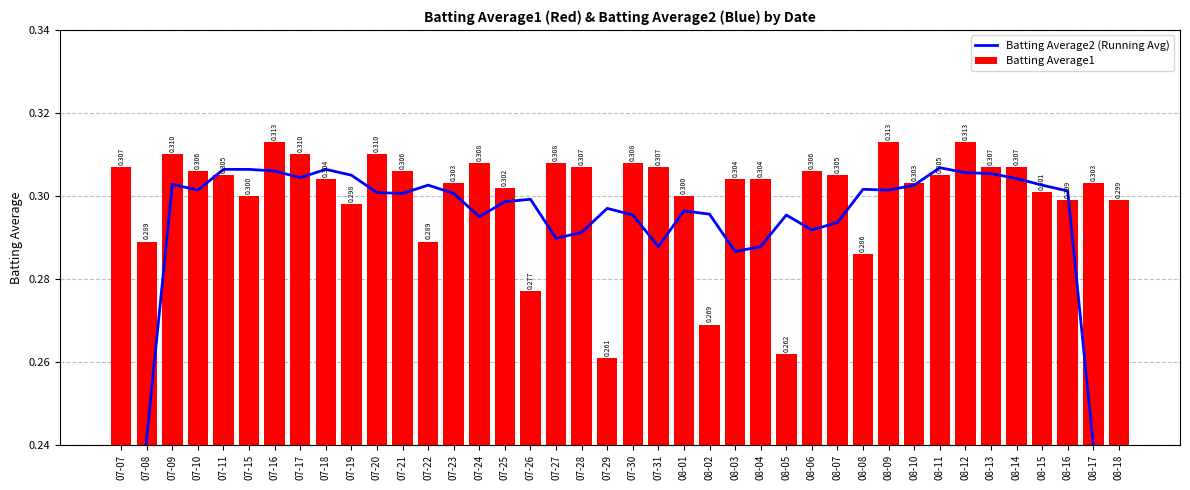

Reading left to right, extract all data points from this chart.

Batting Average2 (Running Avg): 0.2	0.2	0.3	0.3	0.3	0.3	0.3	0.3	0.3	0.3	0.3	0.3	0.3	0.3	0.3	0.3	0.3	0.3	0.3	0.3	0.3	0.3	0.3	0.3	0.3	0.3	0.3	0.3	0.3	0.3	0.3	0.3	0.3	0.3	0.3	0.3	0.3	0.3	0.2	0.2
Batting Average1: 0.3	0.3	0.3	0.3	0.3	0.3	0.3	0.3	0.3	0.3	0.3	0.3	0.3	0.3	0.3	0.3	0.3	0.3	0.3	0.3	0.3	0.3	0.3	0.3	0.3	0.3	0.3	0.3	0.3	0.3	0.3	0.3	0.3	0.3	0.3	0.3	0.3	0.3	0.3	0.3